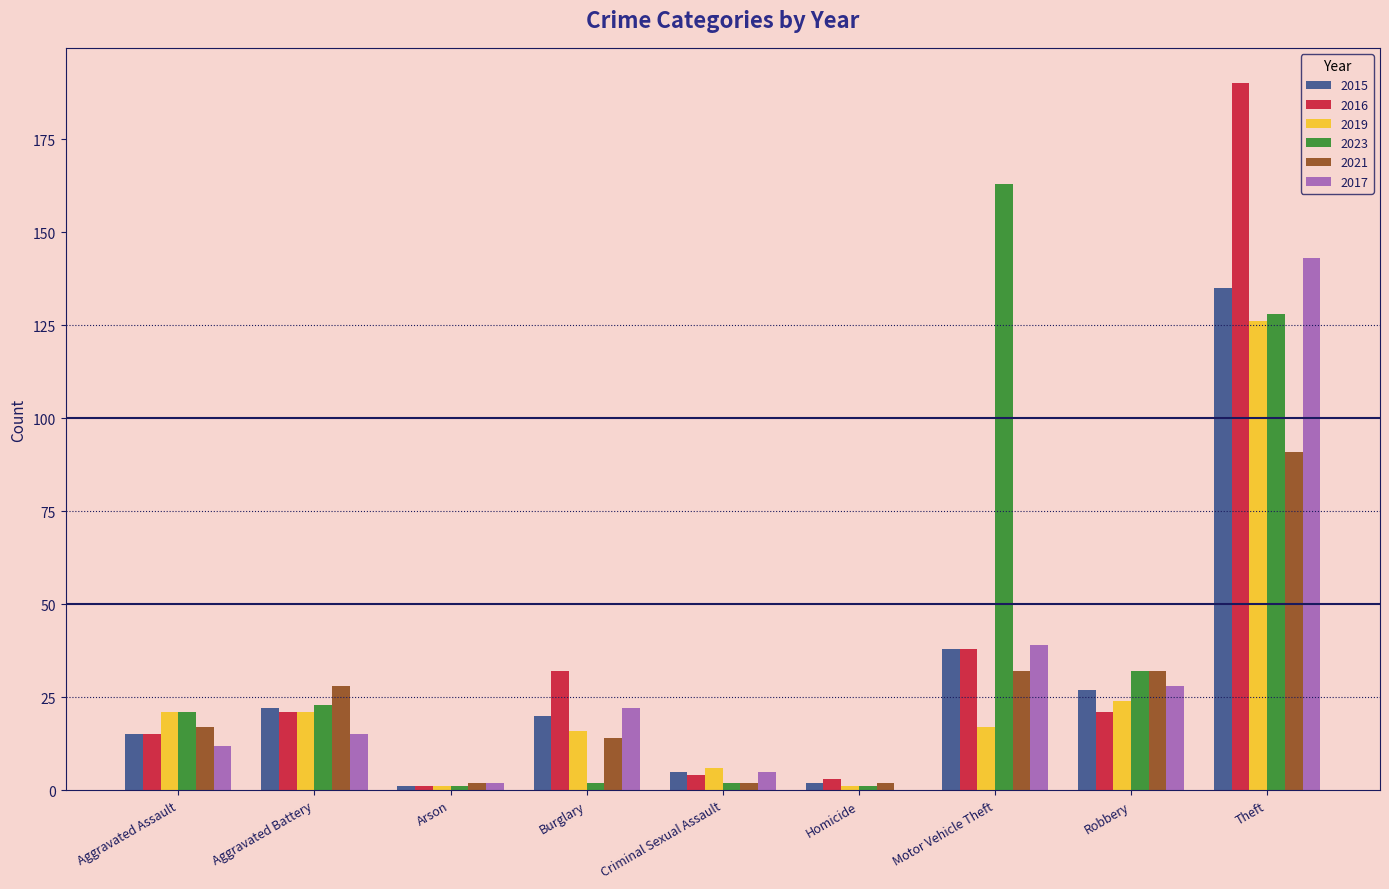

Which label corresponds to the largest value in the chart?

Theft